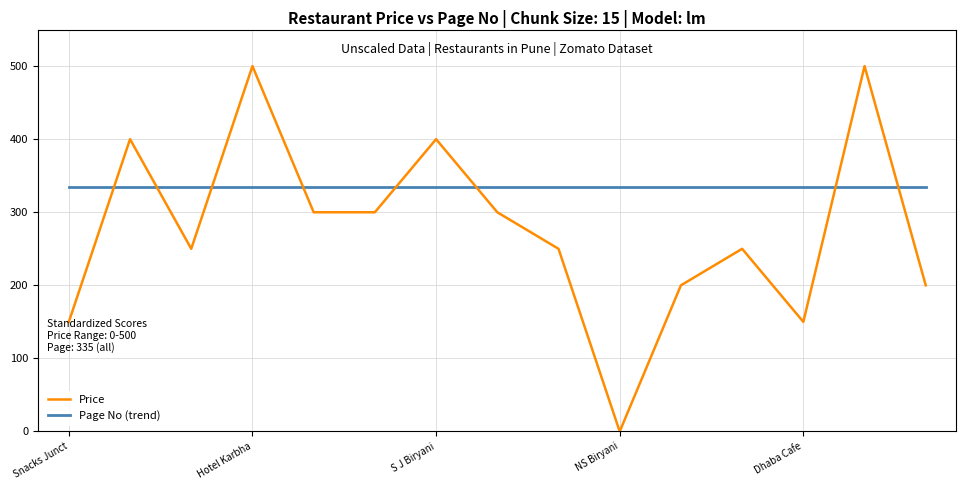

How many Page No (trend) values are between 334 and 335?

11